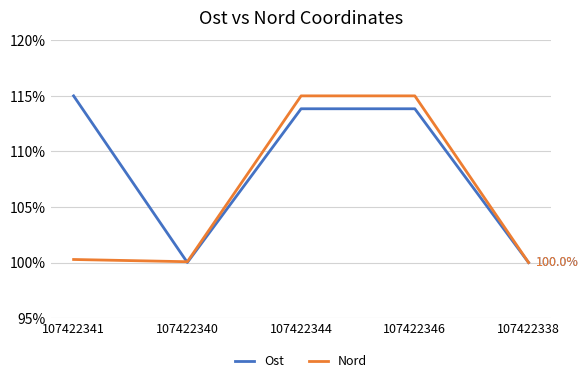

True or false: Ost has more than 1 interior local peaks.

False